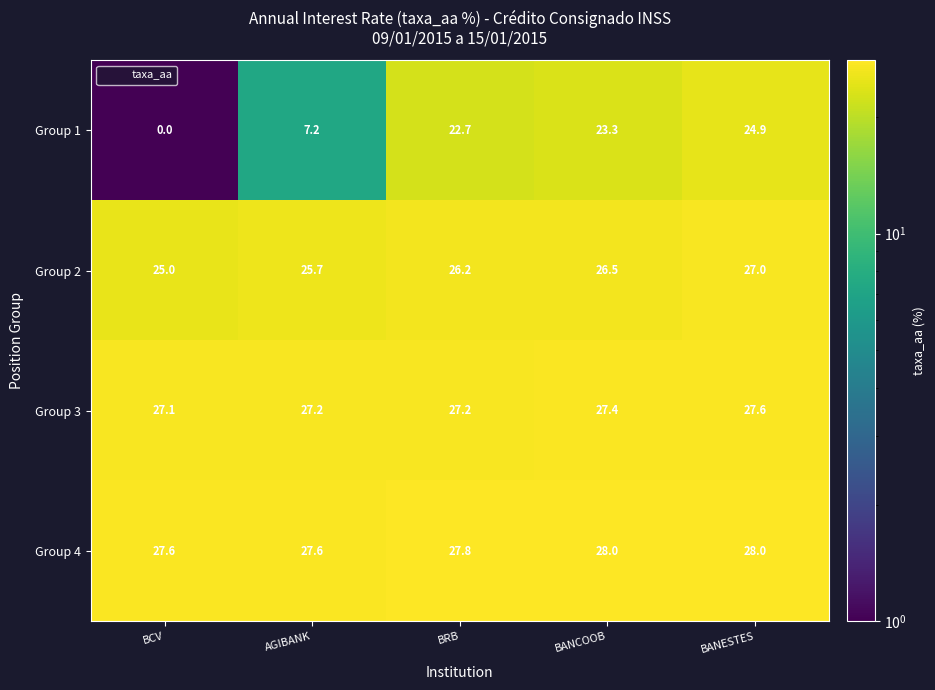

What is the sum of the Group 3 values at AGIBANK and BRB?

54.4